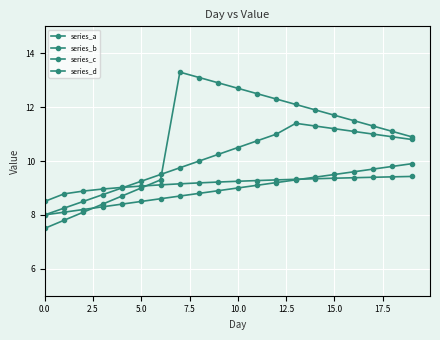

How many lines are shown in the chart?

4